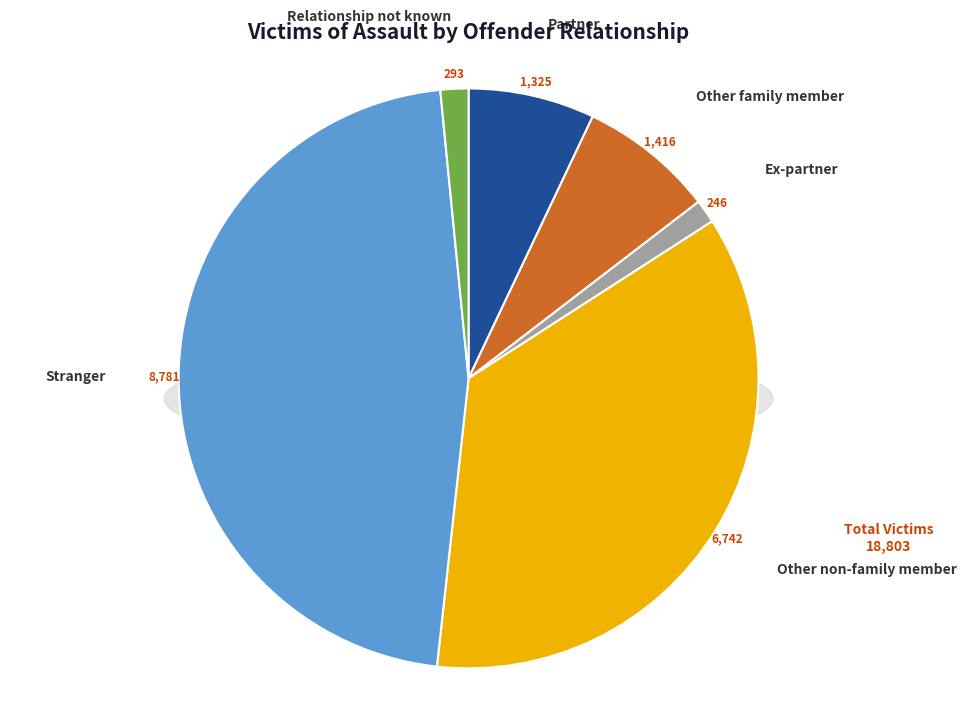

To the nearest percent, what is the difference between the Ex-partner and Partner slice percentages?

6%